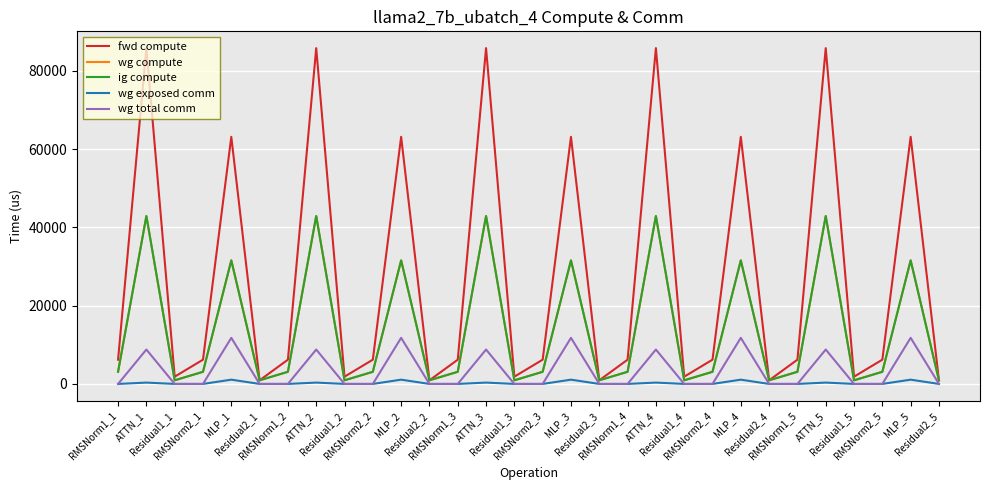

Is this an area chart (filled region under the line)?

No